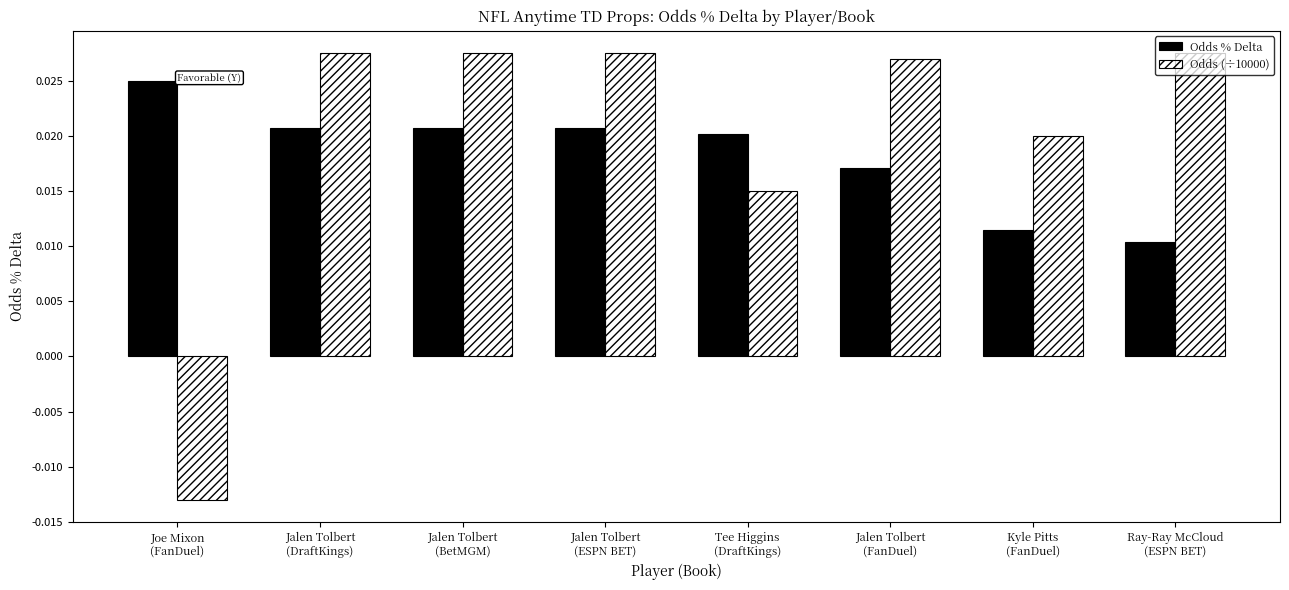

Does the chart contain any negative values?

Yes